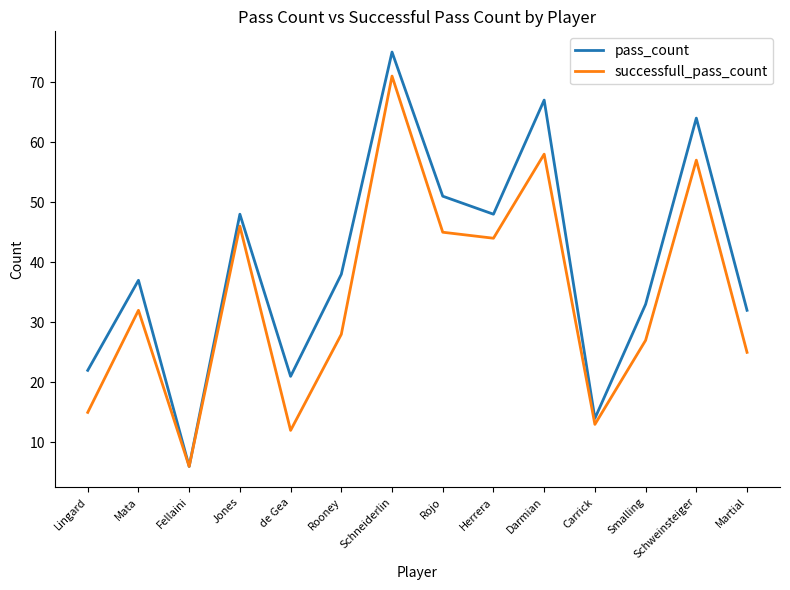

What position from the right is Mata?

13